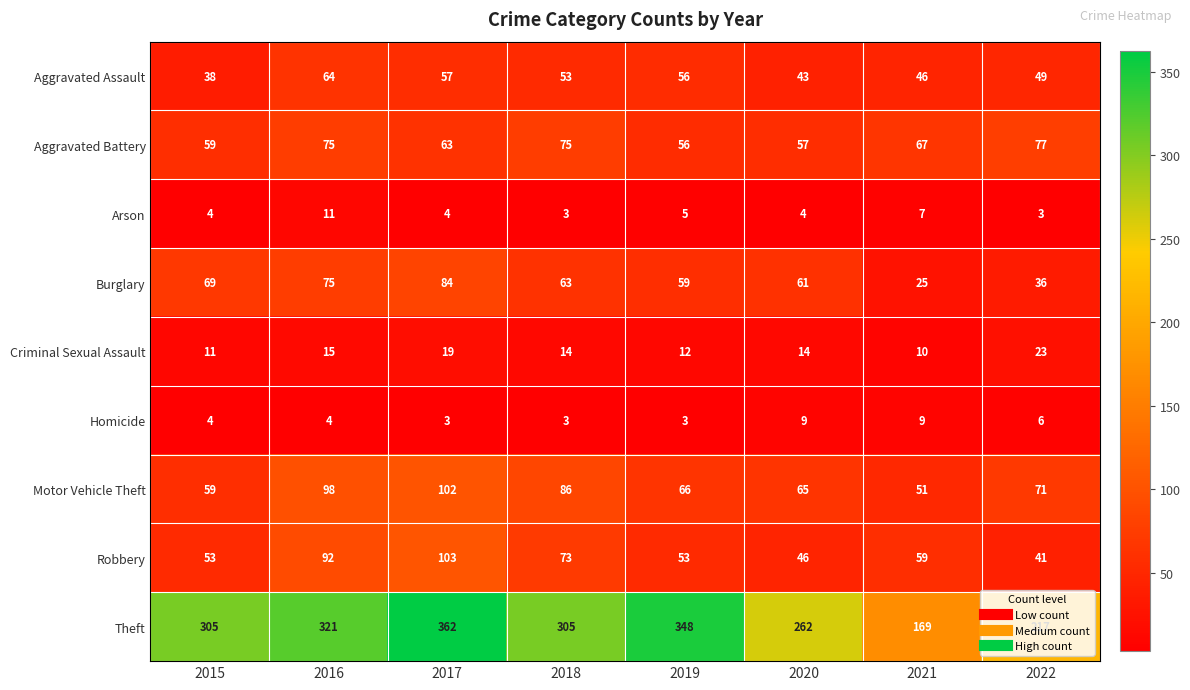

Count the number of categories in the chart.

8